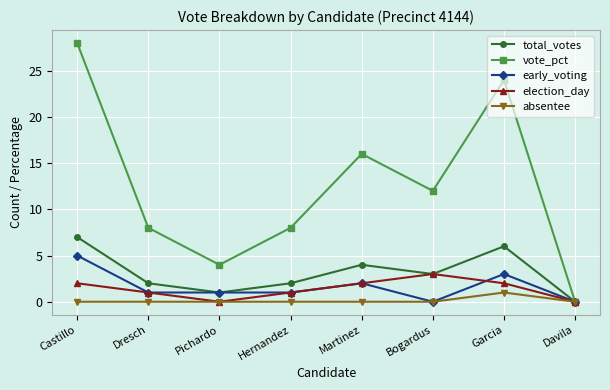

True or false: absentee has a value of 1 at Castillo.

False